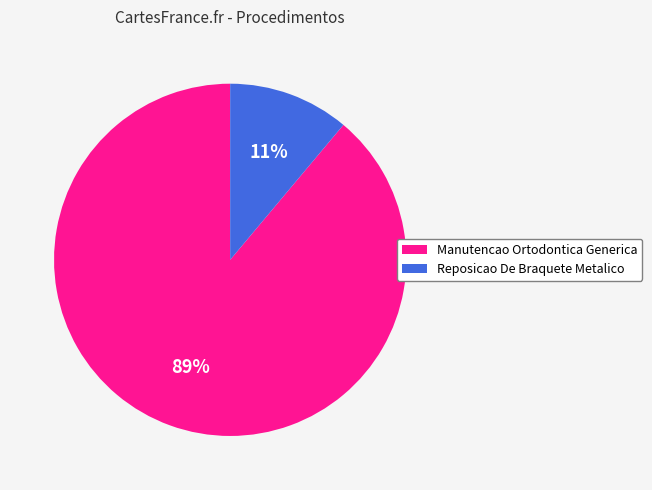

How many slices are in this pie chart?

2